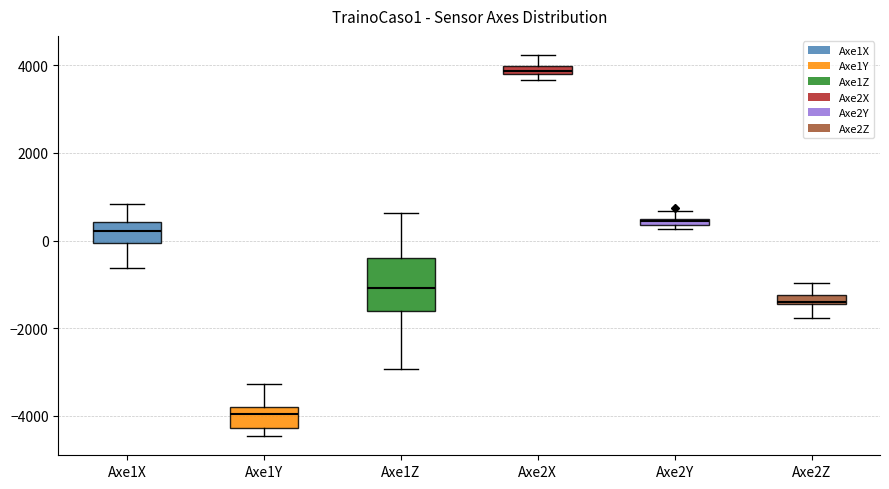

Which box has the lowest median line?

Axe1Y